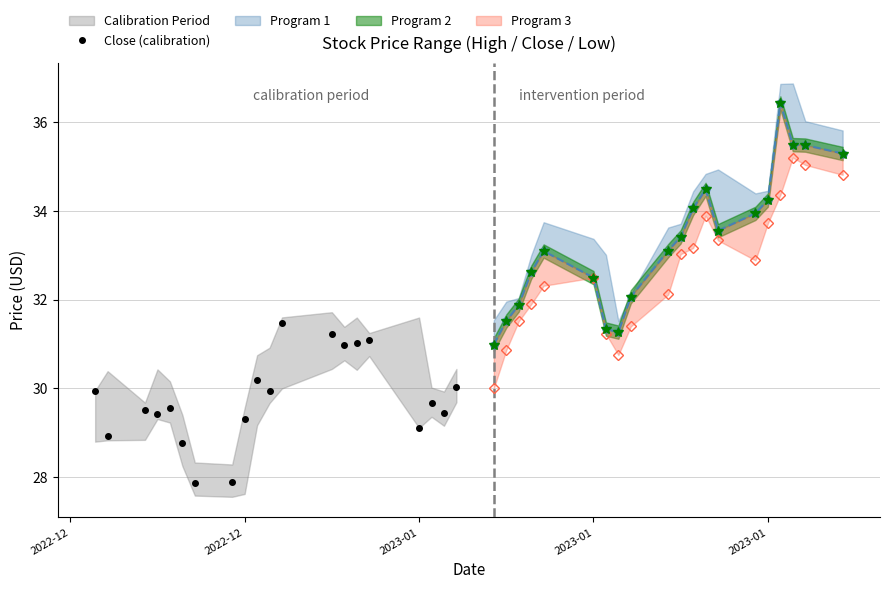

True or false: Close (calibration) has more than 2 points higher than both neighbors.

True